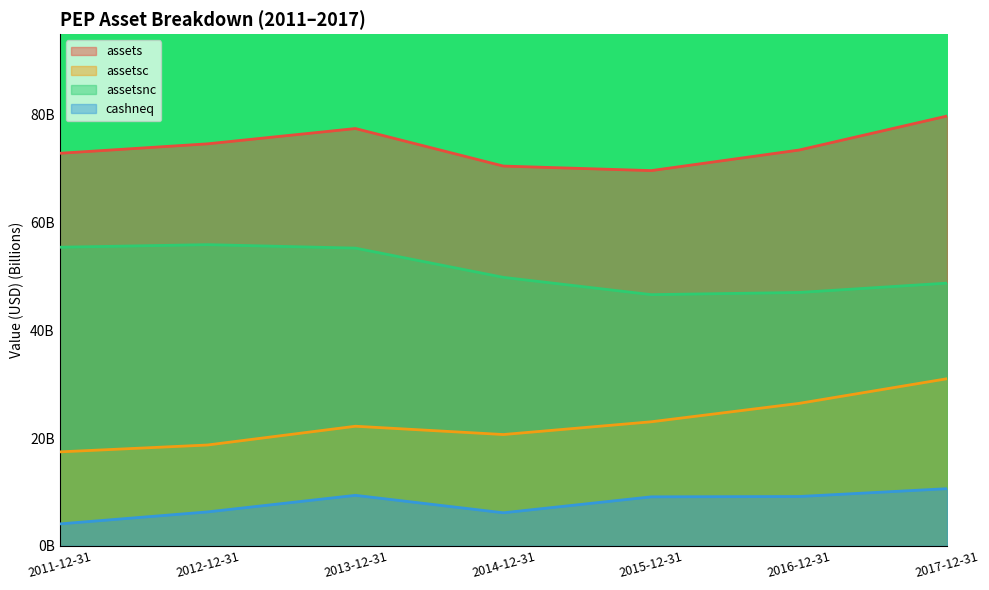

At which category is the sum across all series the highest?

2017-12-31